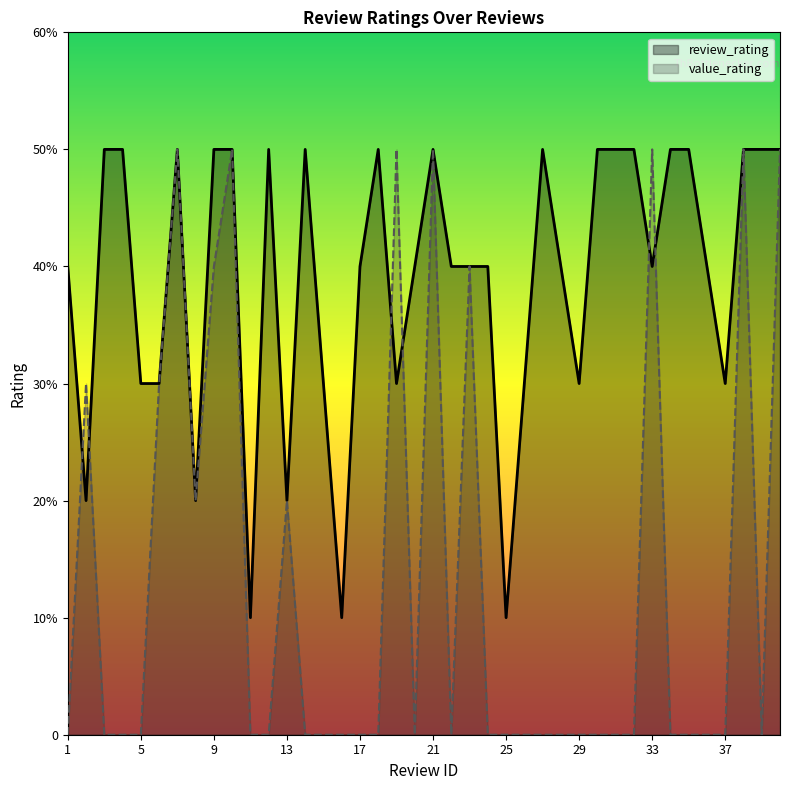

Which series has the largest total across all categories?

review_rating